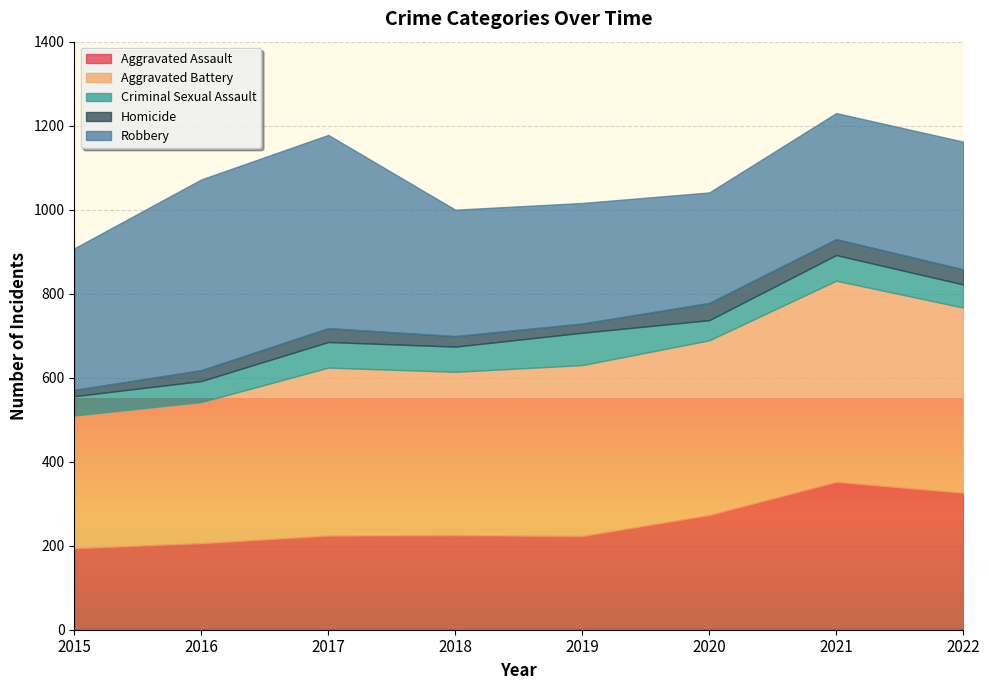

True or false: Homicide and Criminal Sexual Assault intersect in this chart.

False